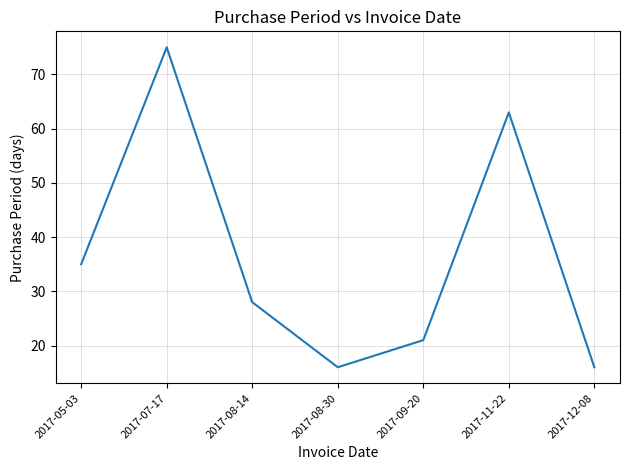

How many lines are shown in the chart?

1